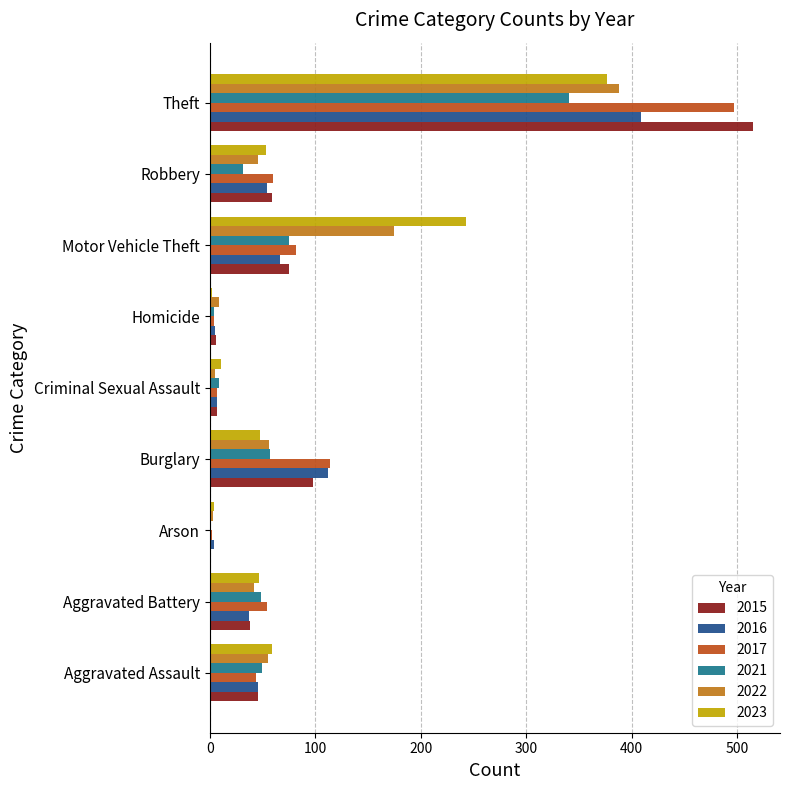

Which series changed the most between Aggravated Battery and Burglary?

2016